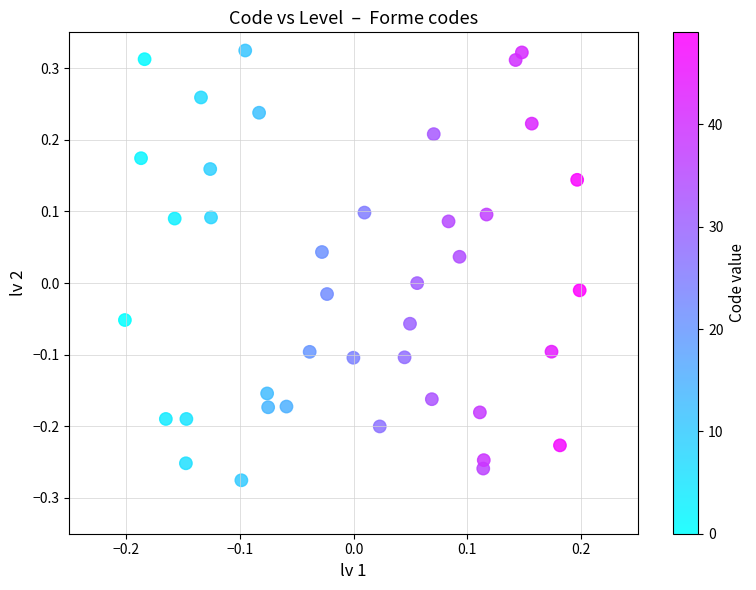

What is the range of Y values (max minus min)?

0.6